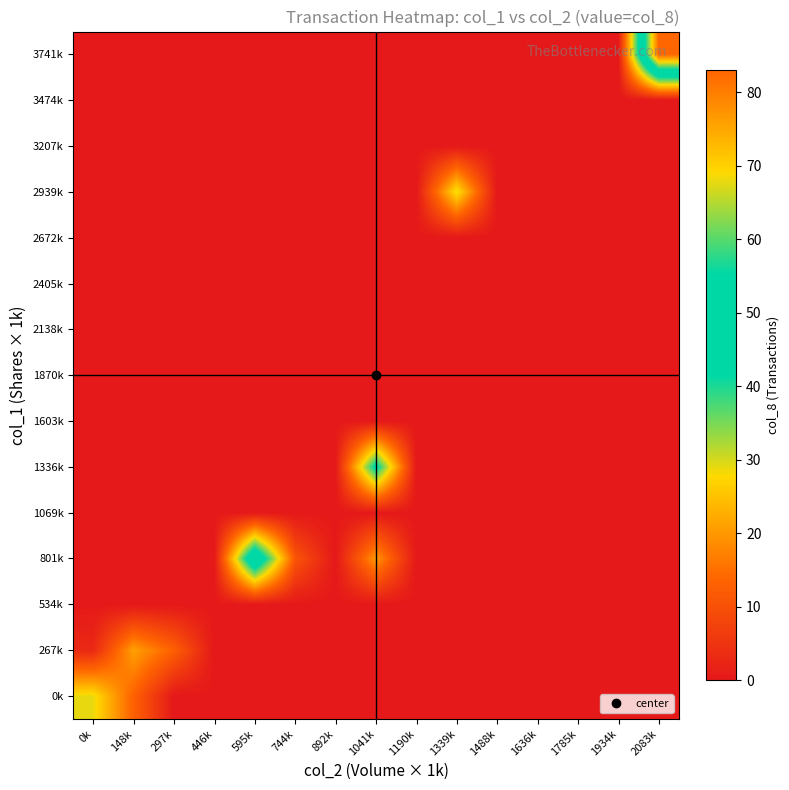

Reading left to right, what are all the values shown in this chart?

0k: 0k=29	148k=13	297k=0	446k=0	595k=0	744k=0	892k=0	1041k=0	1190k=0	1339k=0	1488k=0	1636k=0	1785k=0	1934k=0	2083k=0
267k: 0k=3	148k=21	297k=13	446k=0	595k=0	744k=0	892k=0	1041k=0	1190k=0	1339k=0	1488k=0	1636k=0	1785k=0	1934k=0	2083k=0
534k: 0k=0	148k=0	297k=0	446k=0	595k=0	744k=0	892k=0	1041k=0	1190k=0	1339k=0	1488k=0	1636k=0	1785k=0	1934k=0	2083k=0
801k: 0k=0	148k=0	297k=0	446k=0	595k=53	744k=11	892k=0	1041k=20	1190k=0	1339k=0	1488k=0	1636k=0	1785k=0	1934k=0	2083k=0
1069k: 0k=0	148k=0	297k=0	446k=0	595k=0	744k=0	892k=0	1041k=0	1190k=0	1339k=0	1488k=0	1636k=0	1785k=0	1934k=0	2083k=0
1336k: 0k=0	148k=0	297k=0	446k=0	595k=0	744k=0	892k=0	1041k=44	1190k=0	1339k=0	1488k=0	1636k=0	1785k=0	1934k=0	2083k=0
1603k: 0k=0	148k=0	297k=0	446k=0	595k=0	744k=0	892k=0	1041k=0	1190k=0	1339k=0	1488k=0	1636k=0	1785k=0	1934k=0	2083k=0
1870k: 0k=0	148k=0	297k=0	446k=0	595k=0	744k=0	892k=0	1041k=0	1190k=0	1339k=0	1488k=0	1636k=0	1785k=0	1934k=0	2083k=0
2138k: 0k=0	148k=0	297k=0	446k=0	595k=0	744k=0	892k=0	1041k=0	1190k=0	1339k=0	1488k=0	1636k=0	1785k=0	1934k=0	2083k=0
2405k: 0k=0	148k=0	297k=0	446k=0	595k=0	744k=0	892k=0	1041k=0	1190k=0	1339k=0	1488k=0	1636k=0	1785k=0	1934k=0	2083k=0
2672k: 0k=0	148k=0	297k=0	446k=0	595k=0	744k=0	892k=0	1041k=0	1190k=0	1339k=0	1488k=0	1636k=0	1785k=0	1934k=0	2083k=0
2939k: 0k=0	148k=0	297k=0	446k=0	595k=0	744k=0	892k=0	1041k=0	1190k=0	1339k=29	1488k=0	1636k=0	1785k=0	1934k=0	2083k=0
3207k: 0k=0	148k=0	297k=0	446k=0	595k=0	744k=0	892k=0	1041k=0	1190k=0	1339k=0	1488k=0	1636k=0	1785k=0	1934k=0	2083k=0
3474k: 0k=0	148k=0	297k=0	446k=0	595k=0	744k=0	892k=0	1041k=0	1190k=0	1339k=0	1488k=0	1636k=0	1785k=0	1934k=0	2083k=0
3741k: 0k=0	148k=0	297k=0	446k=0	595k=0	744k=0	892k=0	1041k=0	1190k=0	1339k=0	1488k=0	1636k=0	1785k=0	1934k=0	2083k=83